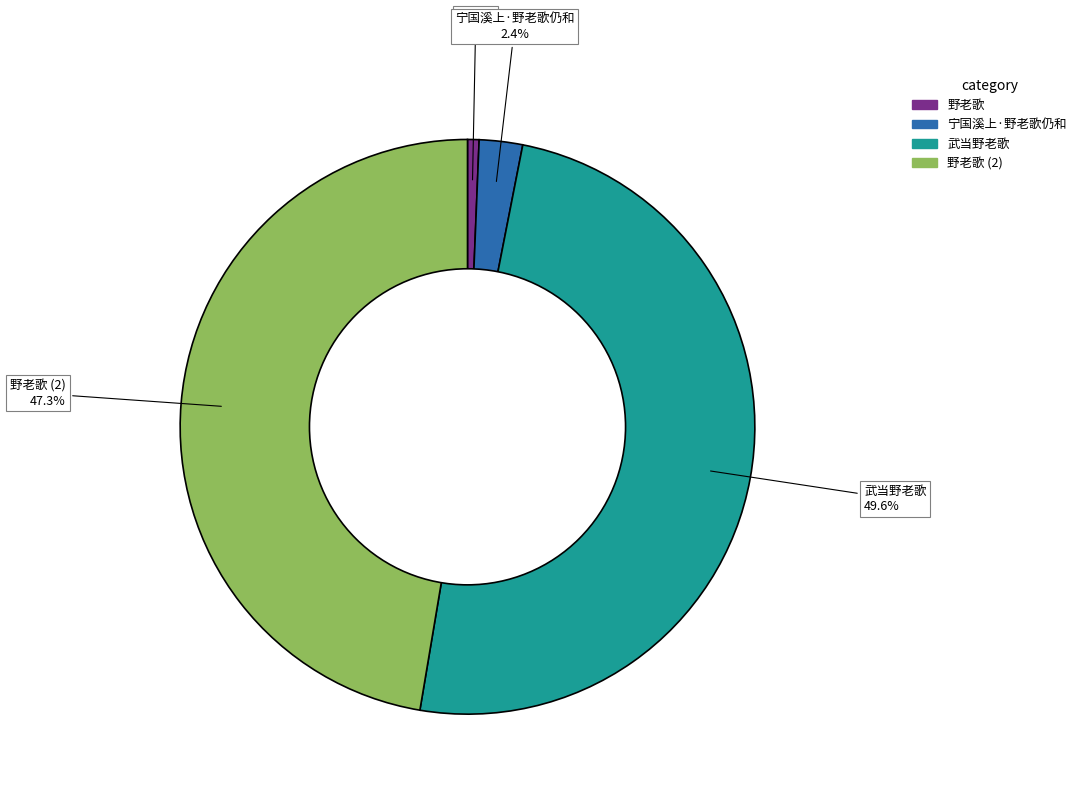

What is the smallest slice in the pie chart?

野老歌